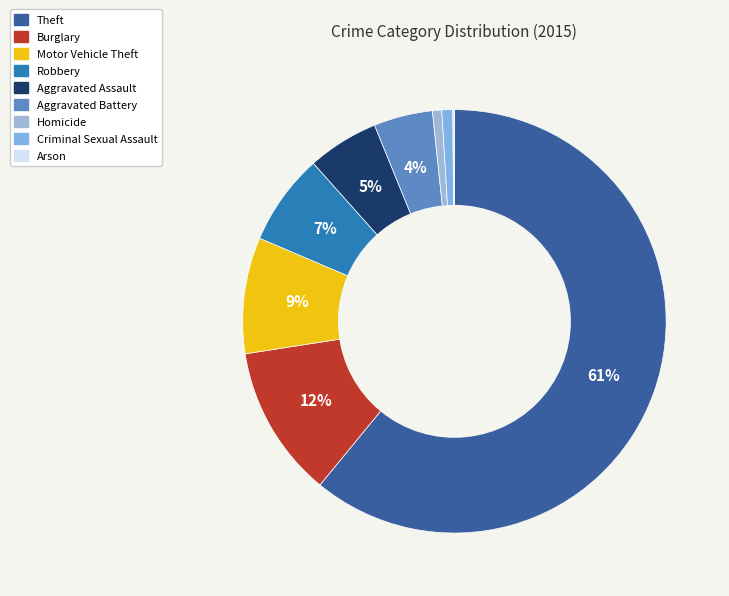

To the nearest percent, what percentage of the pie is Aggravated Assault?

5%